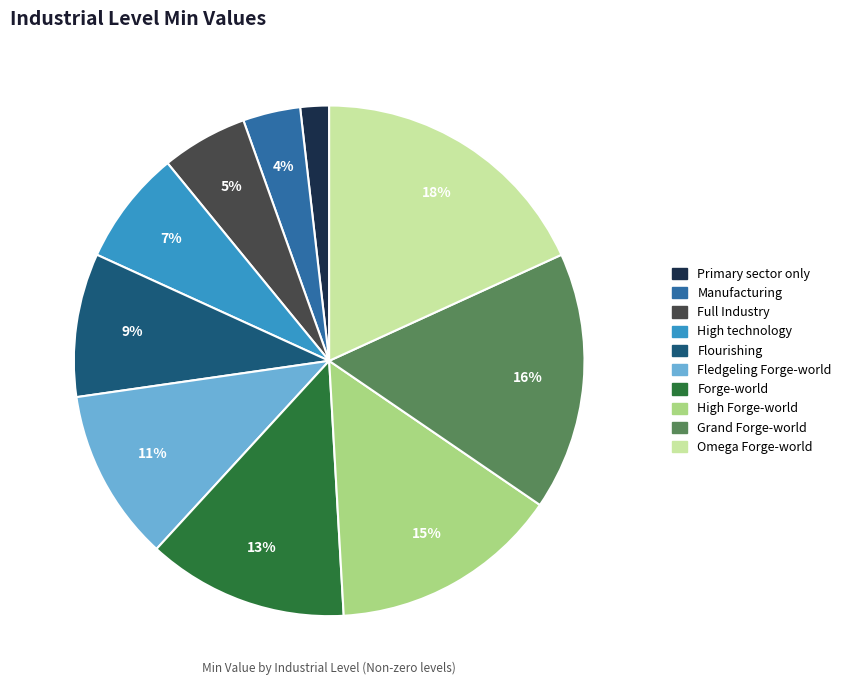

Is there a majority slice in this chart?

No